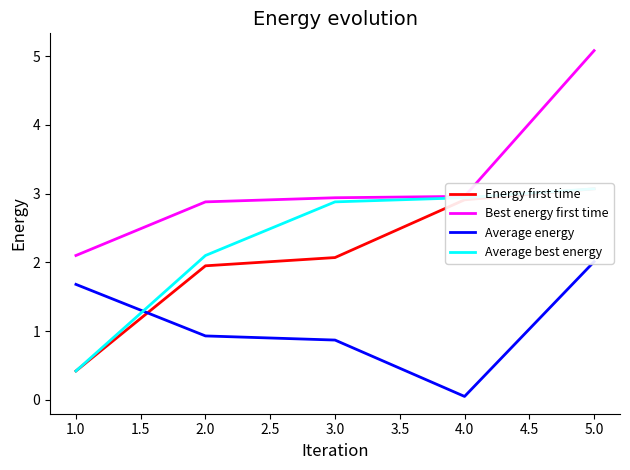

Reading left to right, what are all the values shown in this chart?

Energy first time: 0.4	1.9	2.1	2.9	3.1
Best energy first time: 2.1	2.9	2.9	3.0	5.1
Average energy: 1.7	0.9	0.9	0.1	2.0
Average best energy: 0.4	2.1	2.9	2.9	3.1